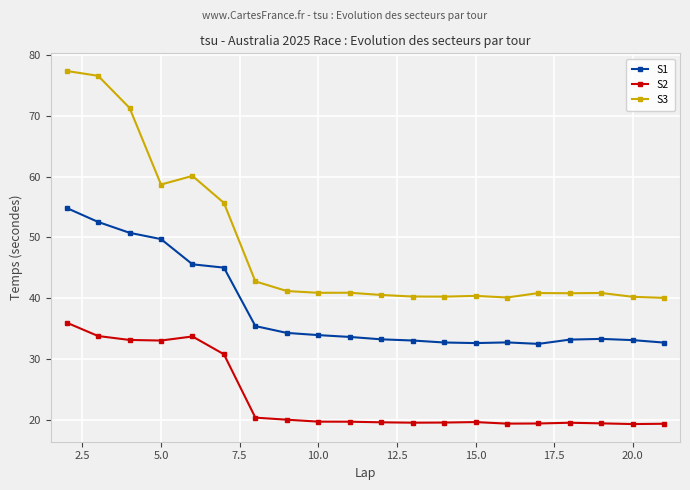

True or false: S1 and S3 cross at least once.

False